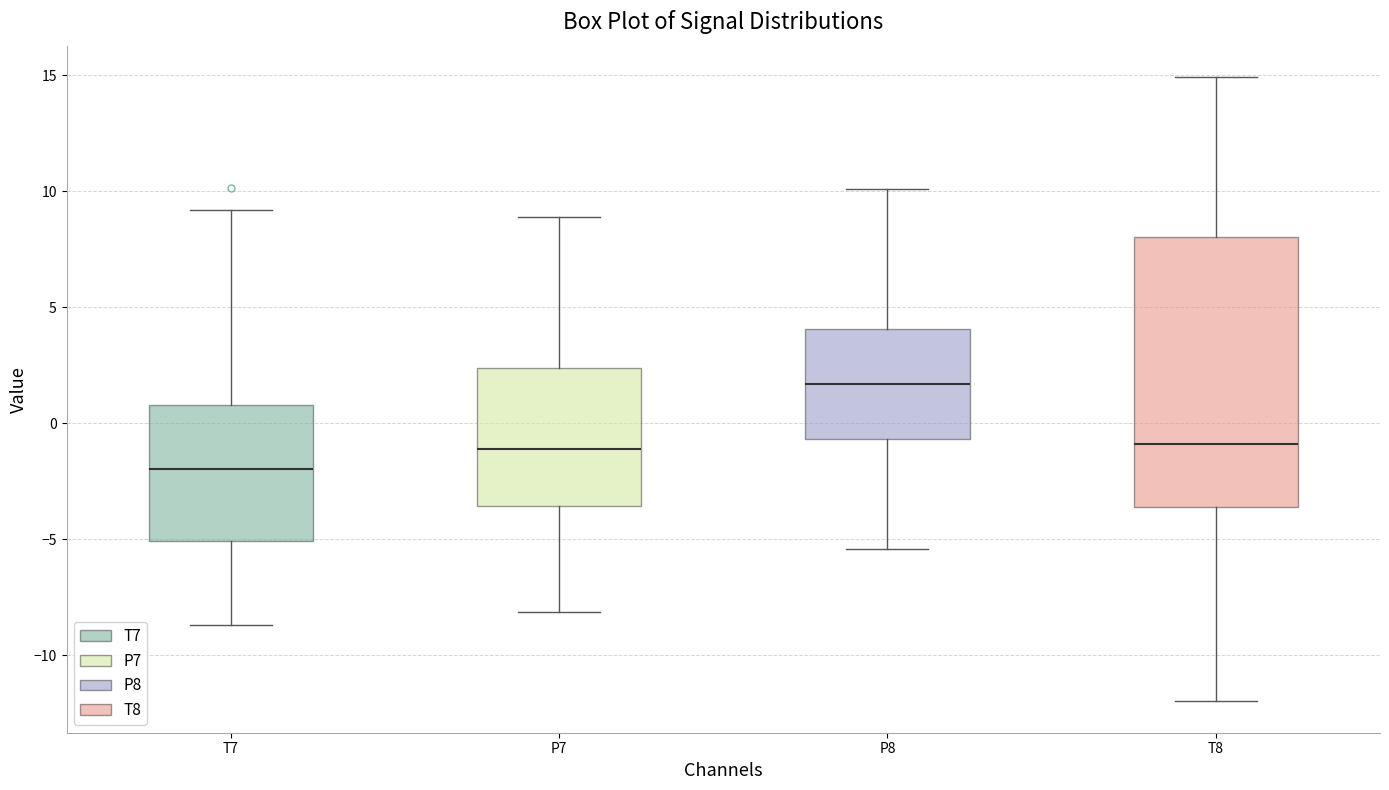

Which box is the tallest, from its lower edge to its upper edge?

T8